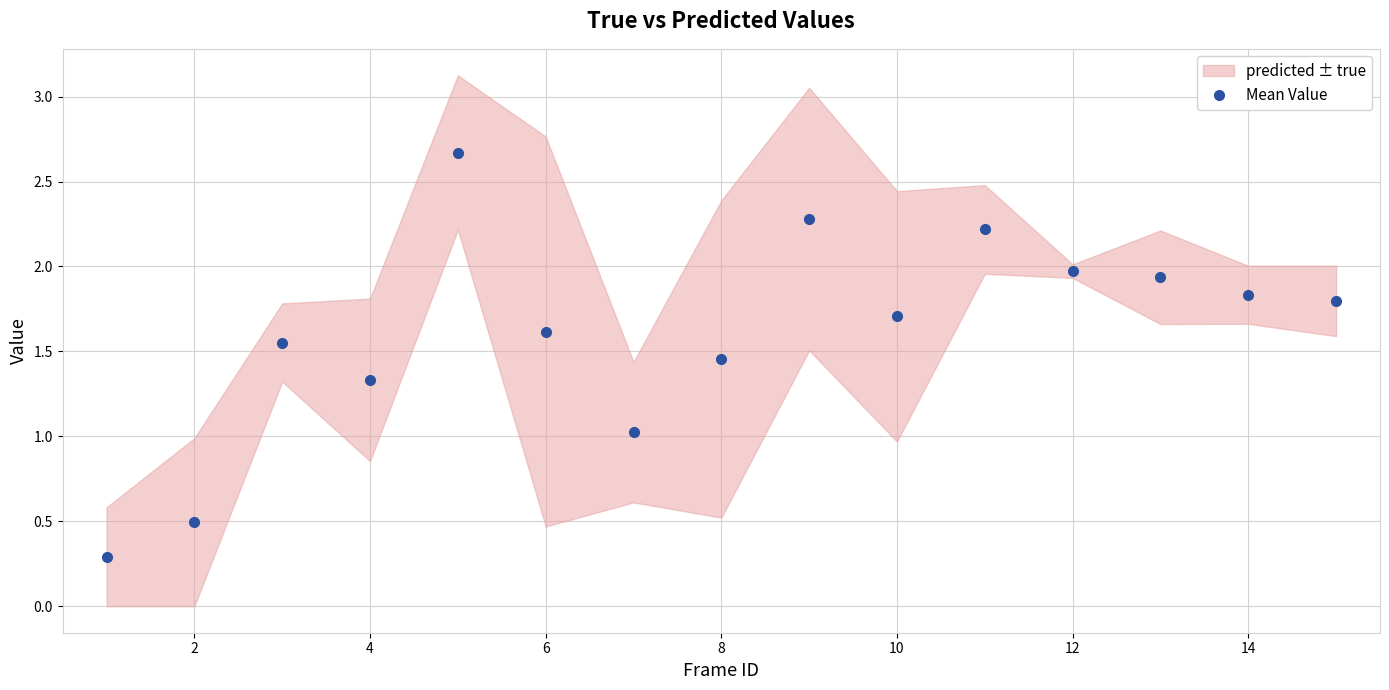

What is the sum of all values?

24.2